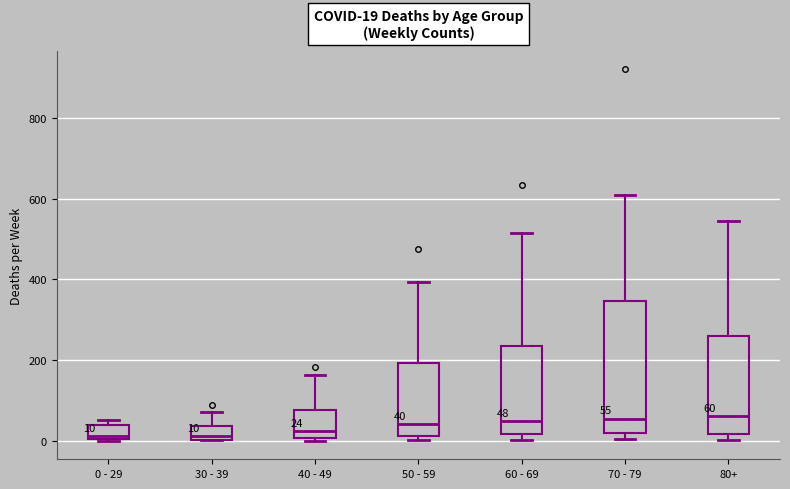

Comparing the boxes themselves (not the whiskers), which one is the tallest?

70 - 79